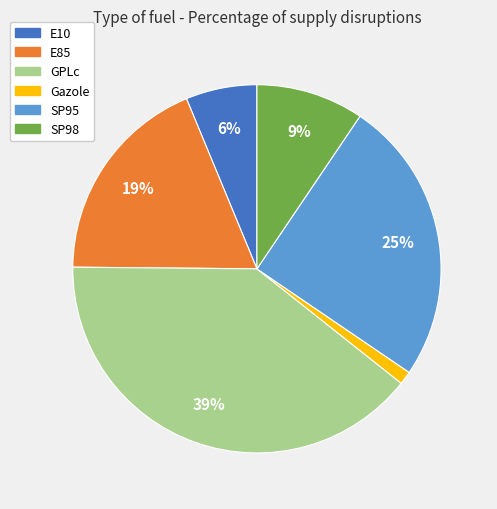

To the nearest percent, what percentage of the pie is E10?

6%